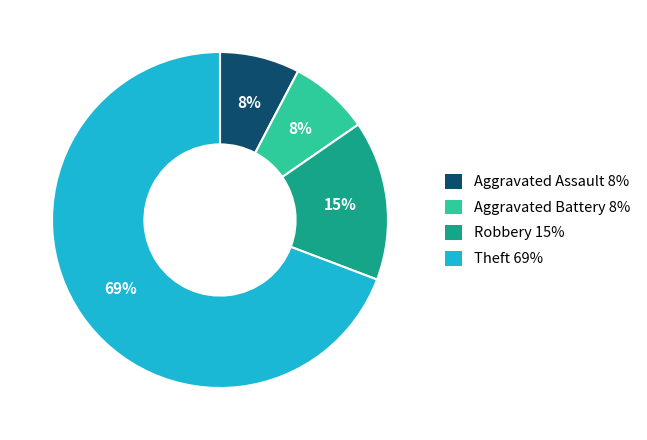

Between Theft and Aggravated Battery, which is larger?

Theft